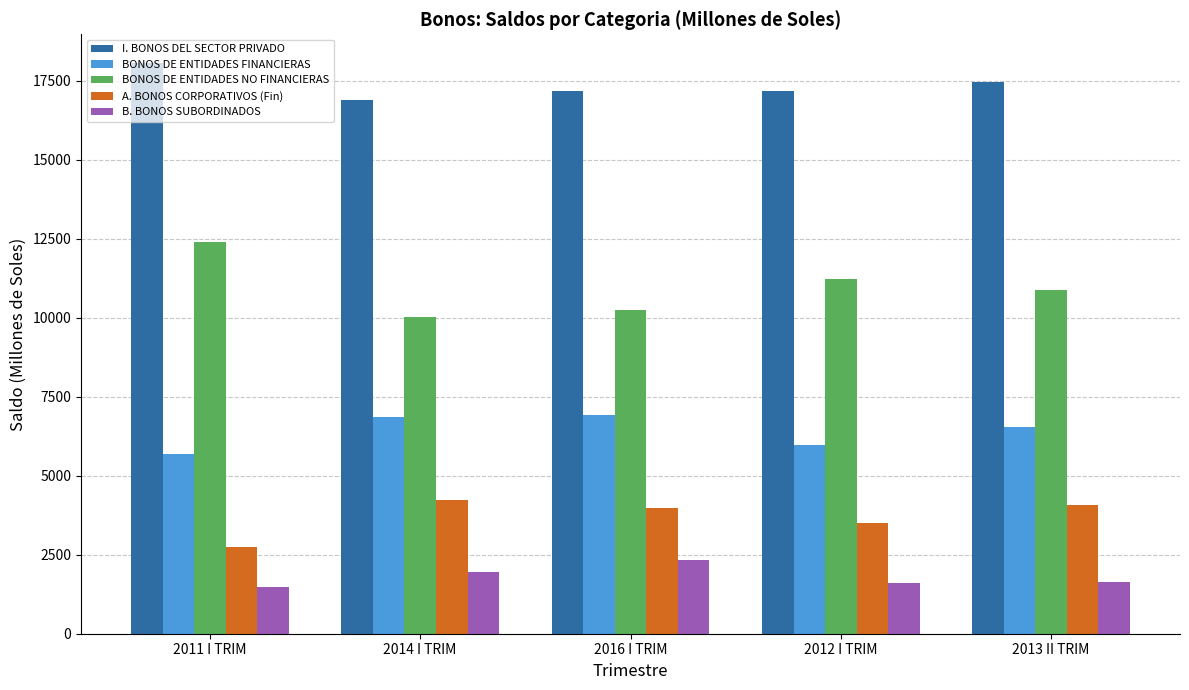

Is it true that BONOS DE ENTIDADES NO FINANCIERAS equals 20300.6 at 2011 I TRIM?

False